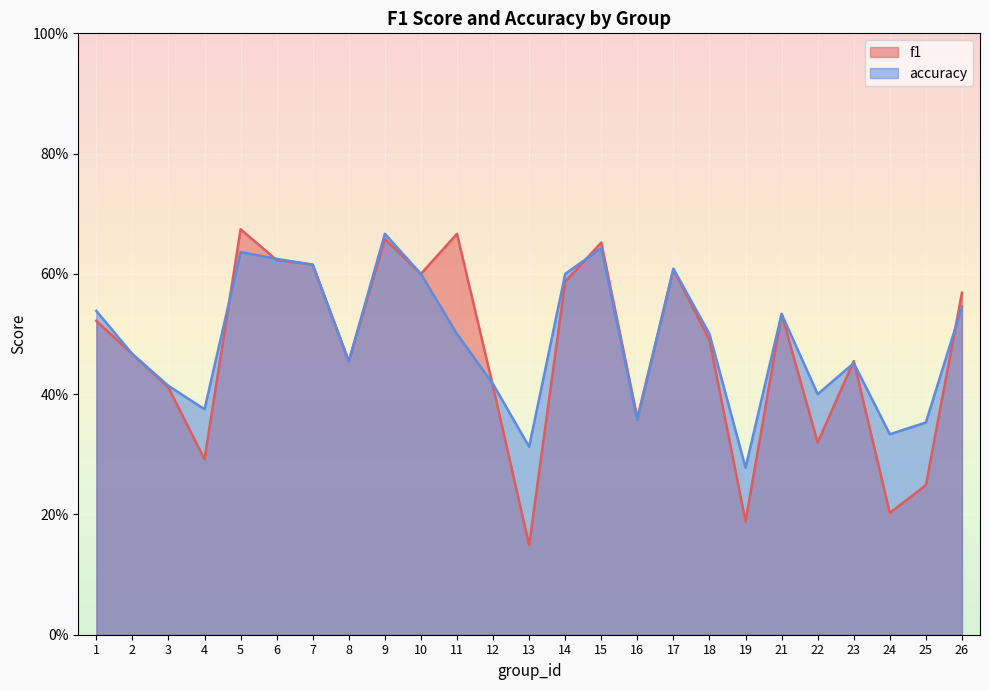

Reading left to right, transcribe all the data shown in this chart.

f1: 0.5	0.5	0.4	0.3	0.7	0.6	0.6	0.5	0.7	0.6	0.7	0.4	0.1	0.6	0.7	0.4	0.6	0.5	0.2	0.5	0.3	0.5	0.2	0.2	0.6
accuracy: 0.5	0.5	0.4	0.4	0.6	0.6	0.6	0.5	0.7	0.6	0.5	0.4	0.3	0.6	0.6	0.4	0.6	0.5	0.3	0.5	0.4	0.5	0.3	0.4	0.5